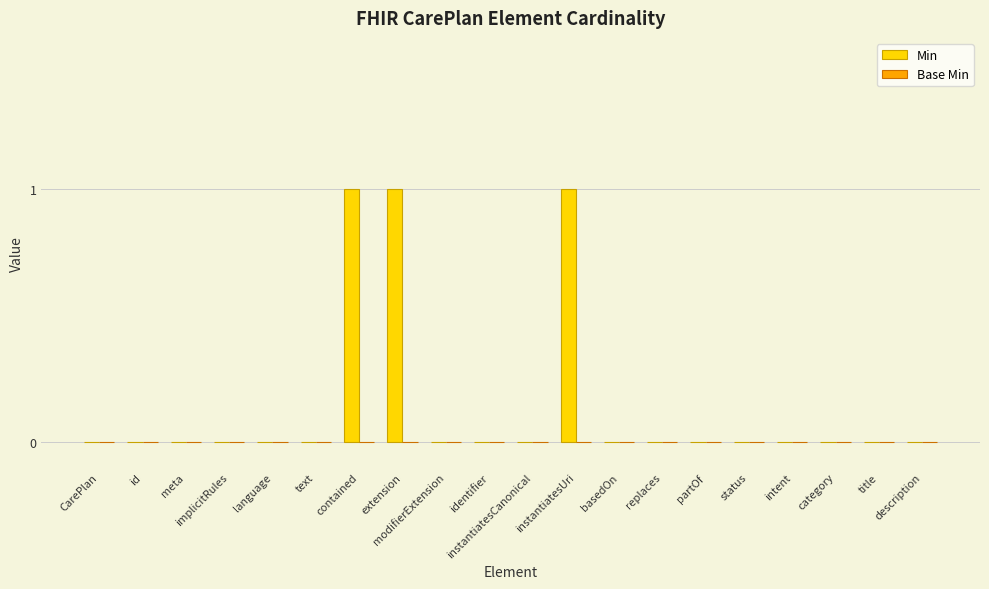

True or false: the data shows 0 at identifier.

True